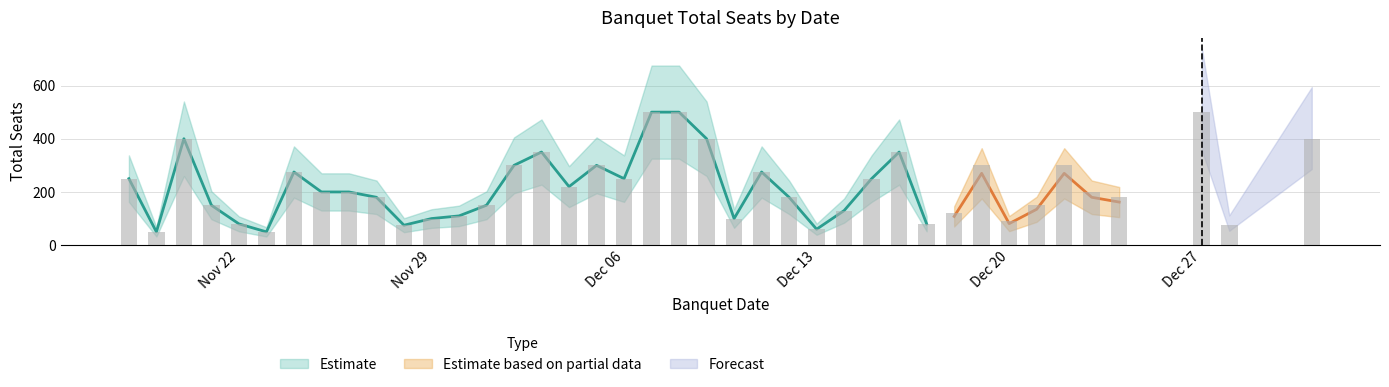

Is it true that Estimate equals 122 at 9?

False